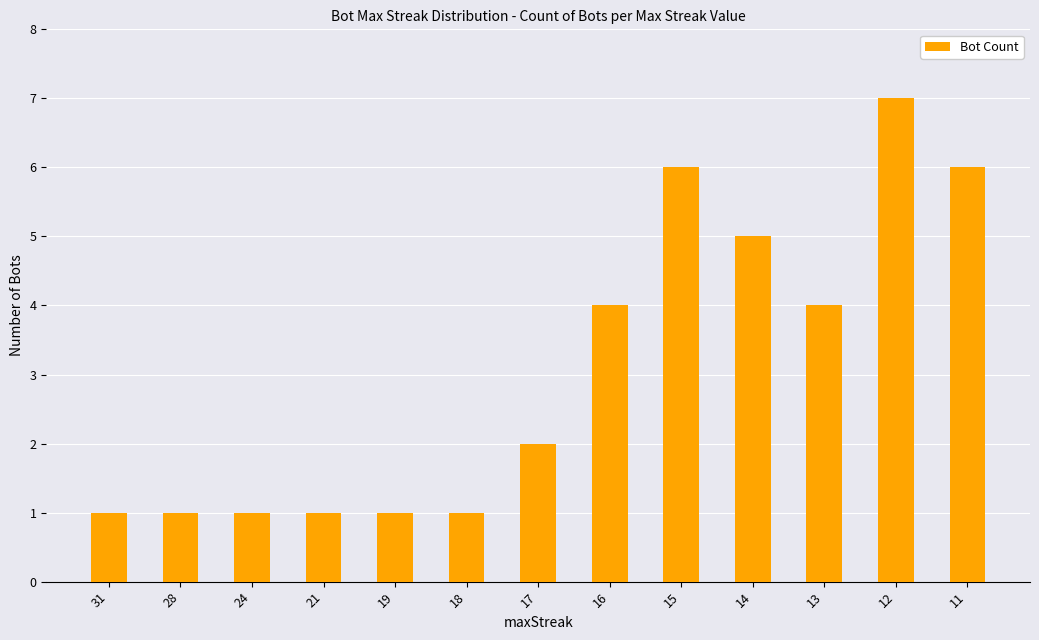

Reading left to right, what are all the values shown in this chart?

1	1	1	1	1	1	2	4	6	5	4	7	6